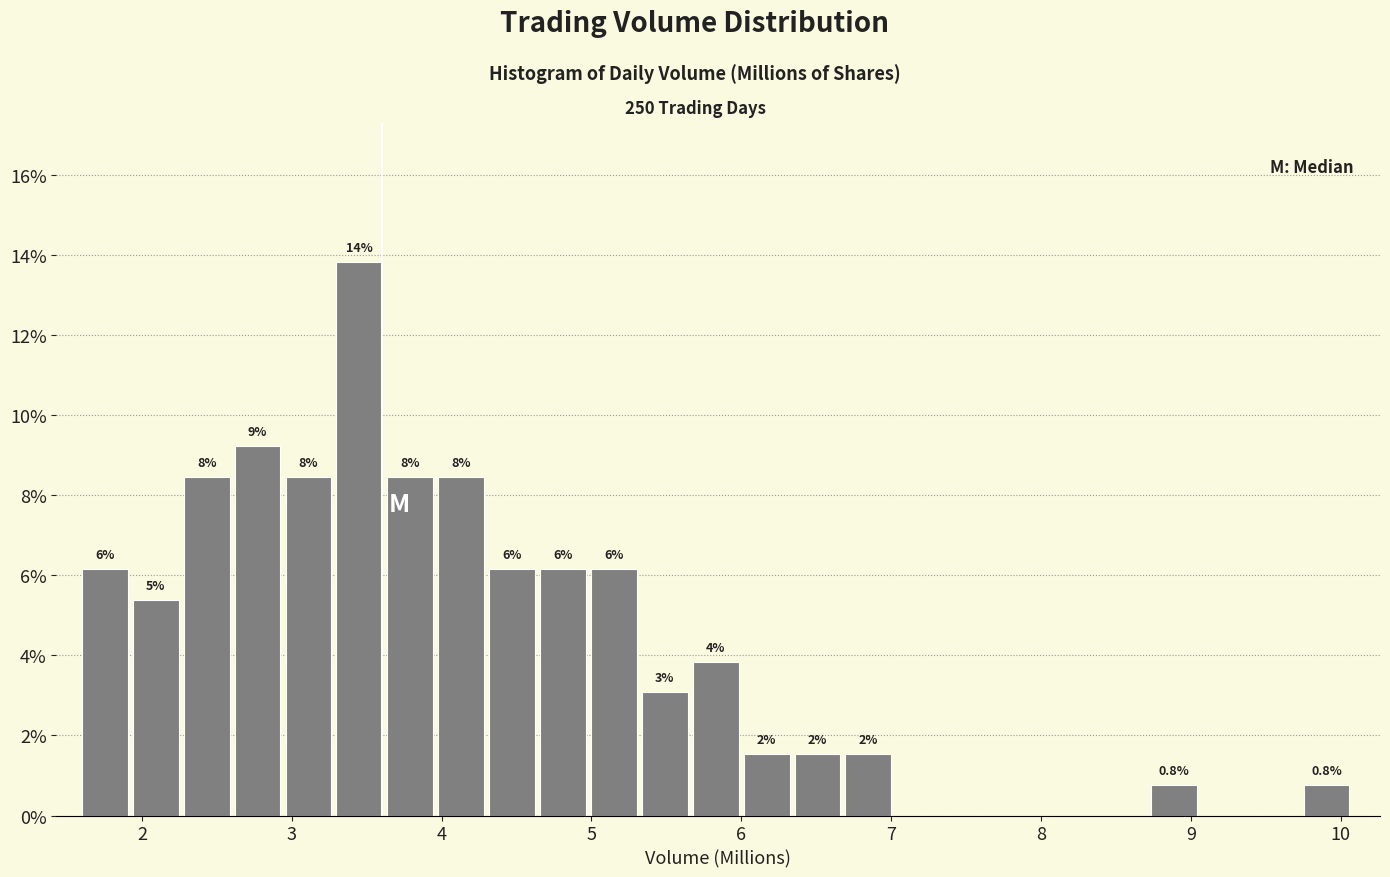

Read against the x-axis, roughly where is the centre of the tallest bar?

3.5